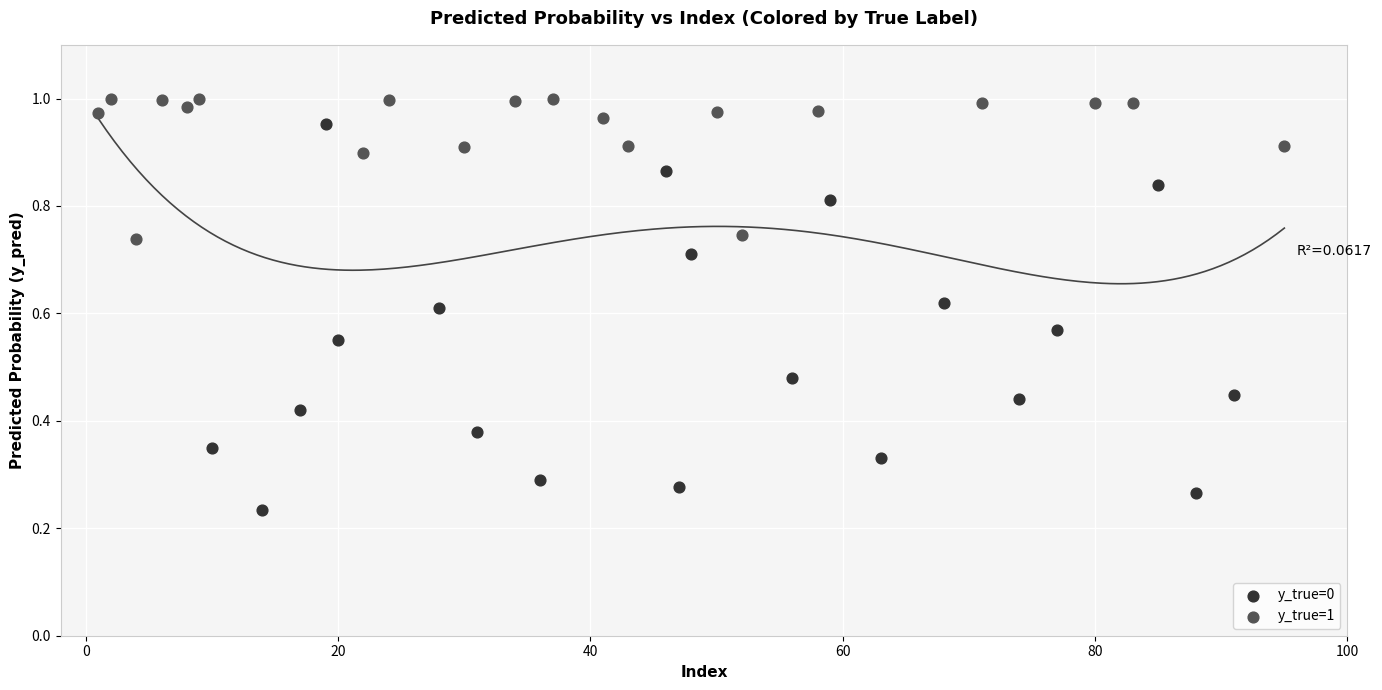

Which series reaches the minimum Y coordinate?

y_true=0